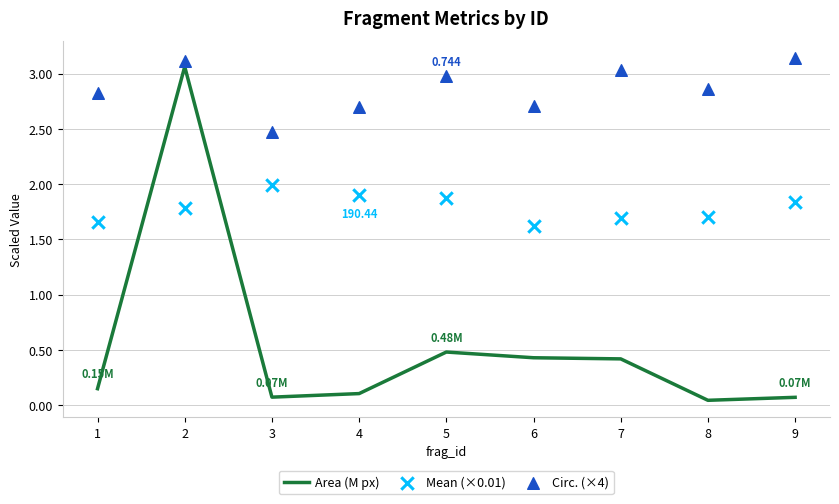

Which series reaches the maximum Y coordinate?

Circ. (×4)